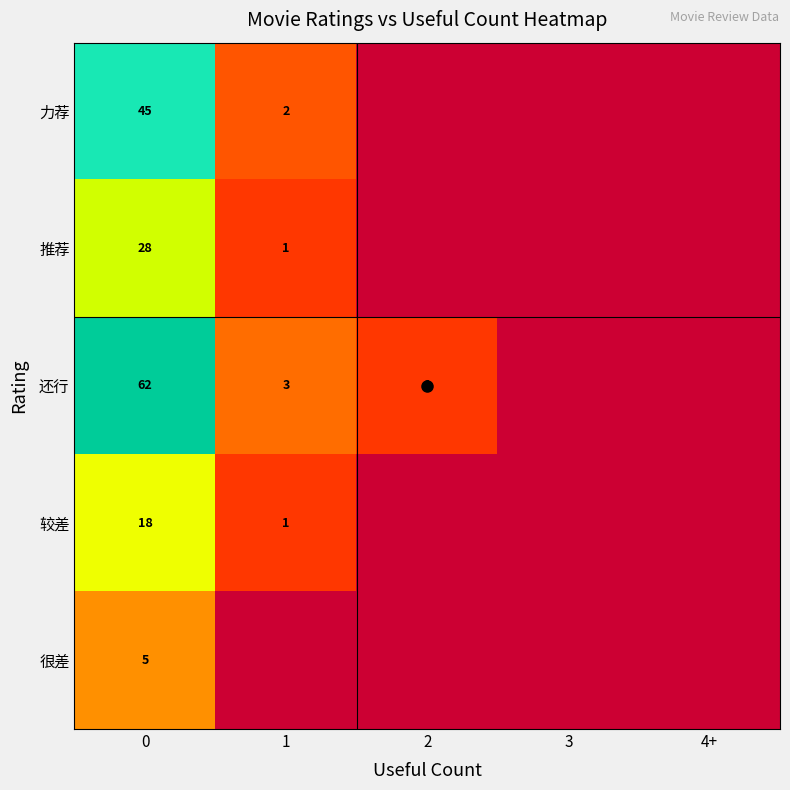

At 3, list the series in order from largest to smallest.

力荐, 推荐, 还行, 较差, 很差